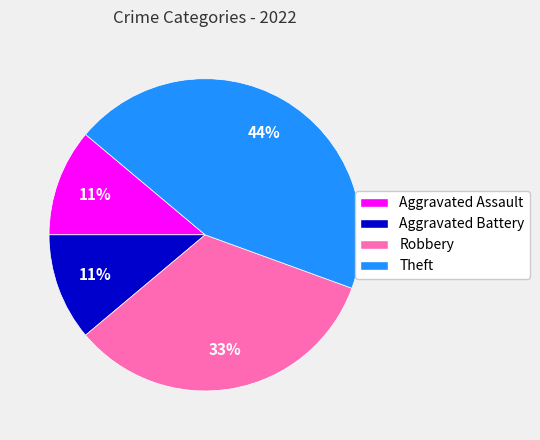

Is it true that Theft is 29% of the pie?

False